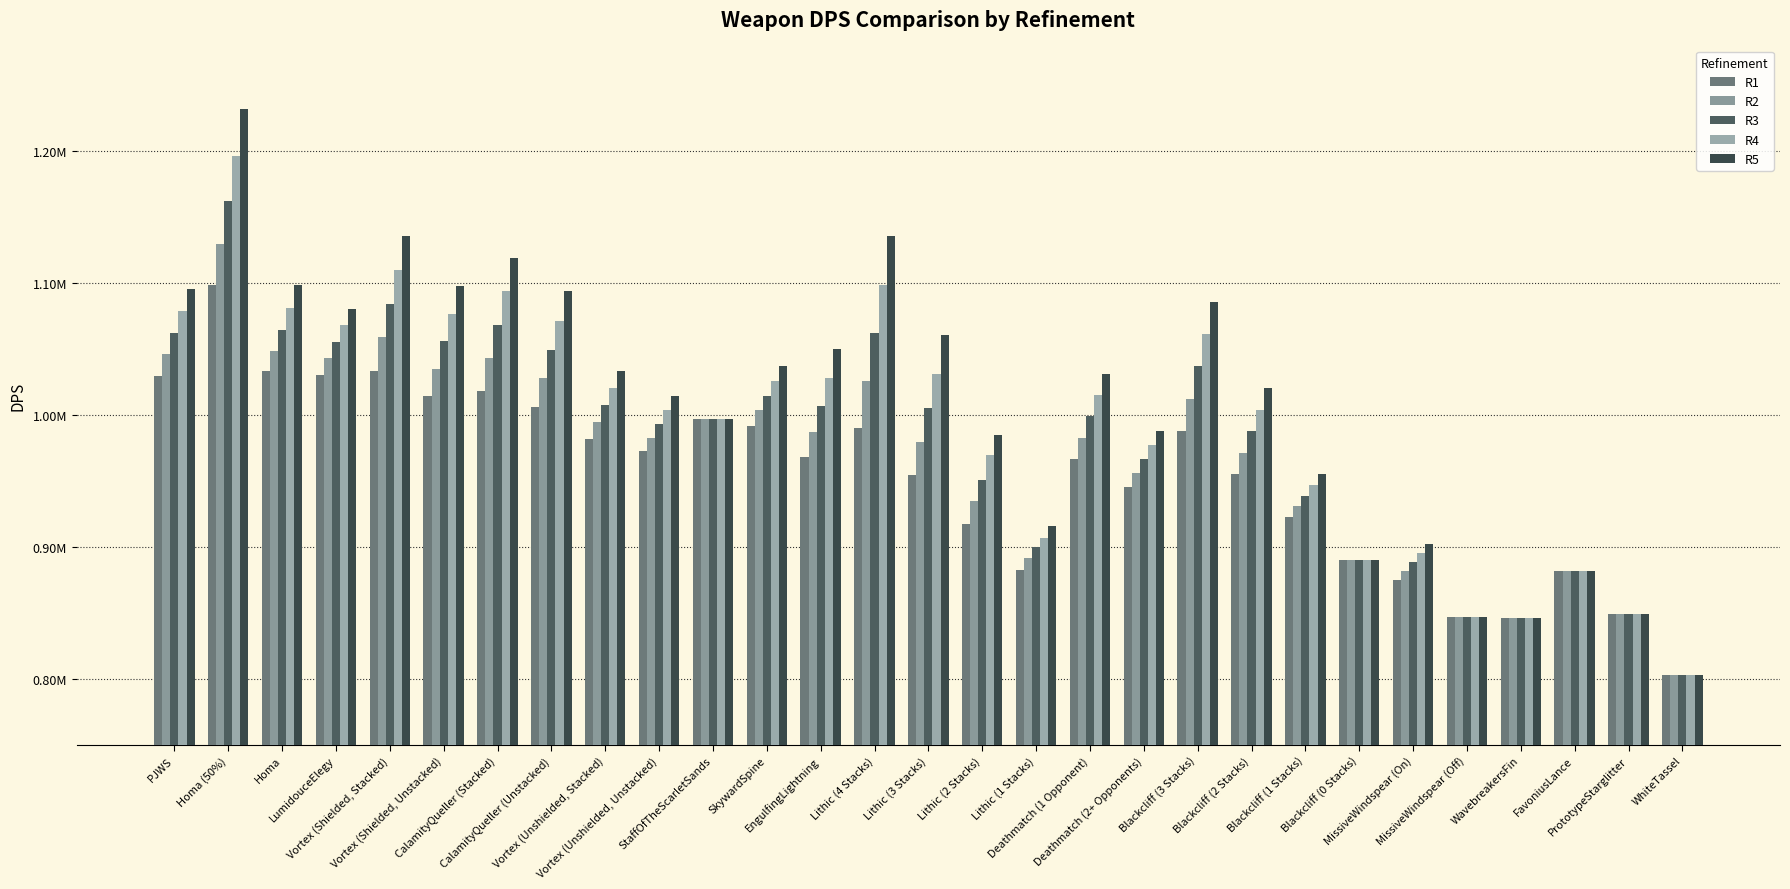

Where does the R1 series first go above 968222?

PJWS